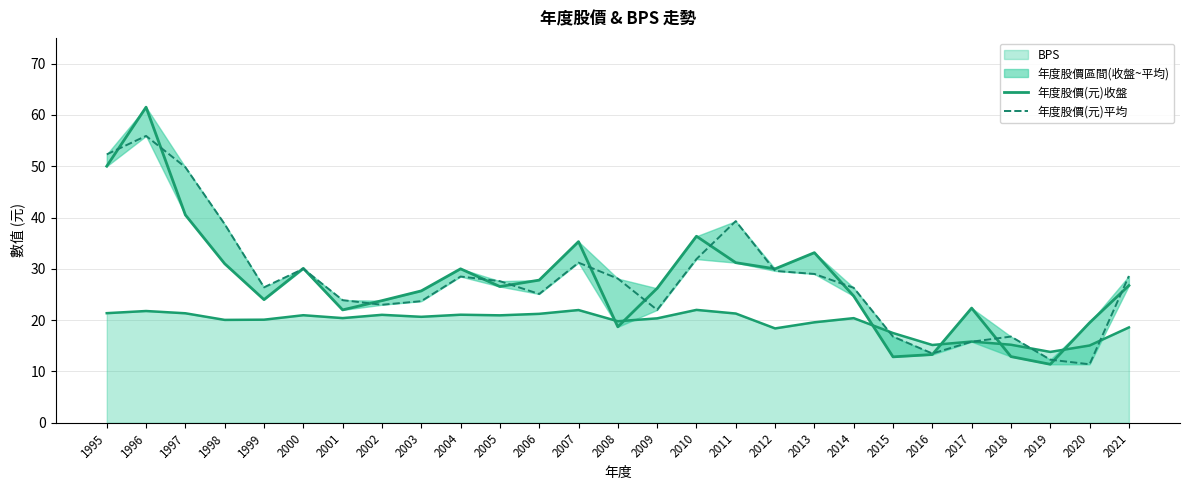

What is the highest value of the 年度股價(元)平均 series?

55.9